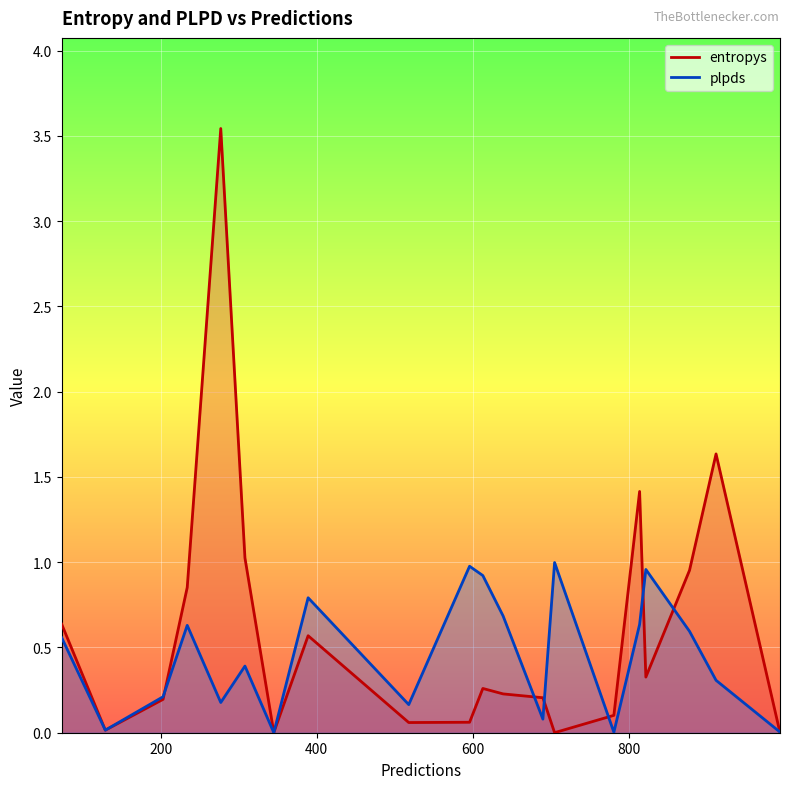

Which series has the largest range (max minus min)?

entropys